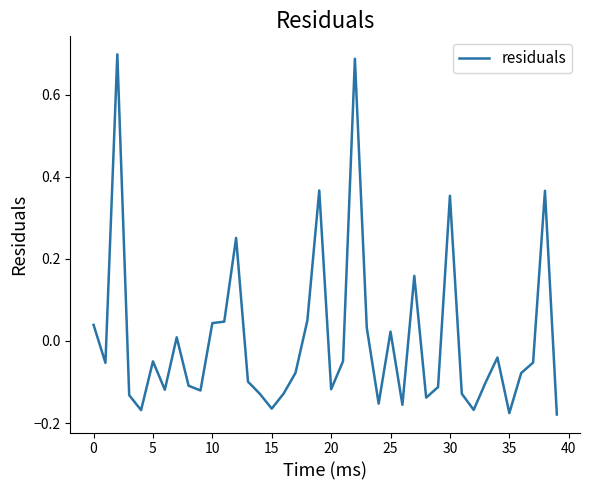

Count the number of categories in the chart.

40